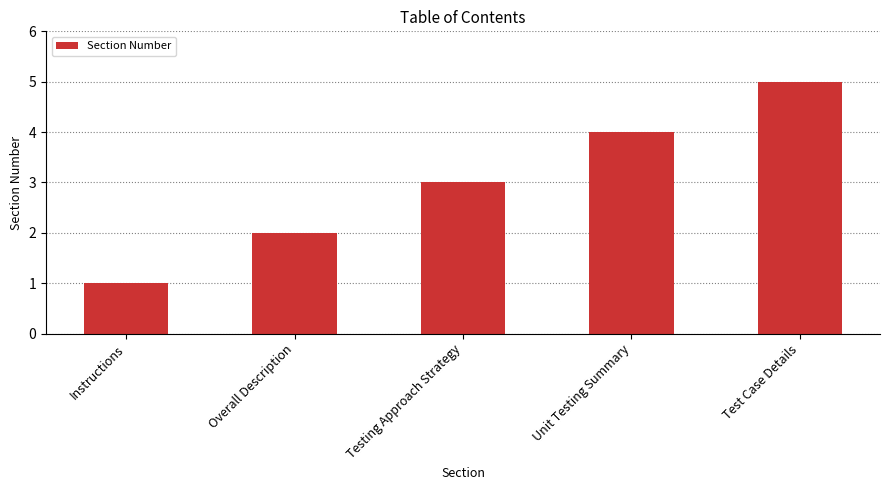

Rank the categories by value from lowest to highest.

Instructions, Overall Description, Testing Approach Strategy, Unit Testing Summary, Test Case Details